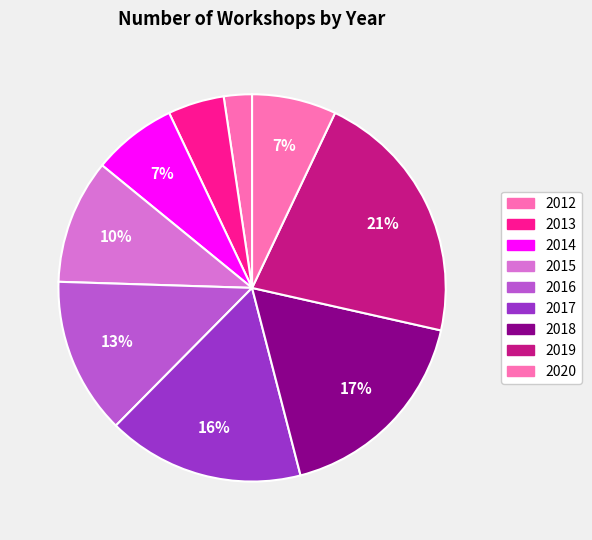

Count the number of slices in the pie.

9